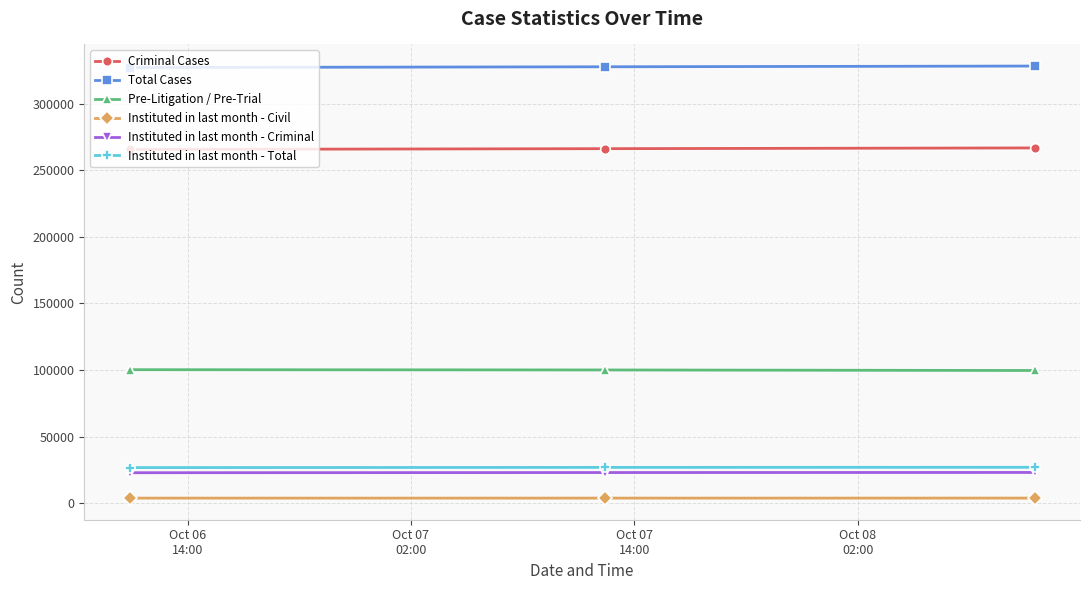

What is the maximum value shown in the chart?

328125